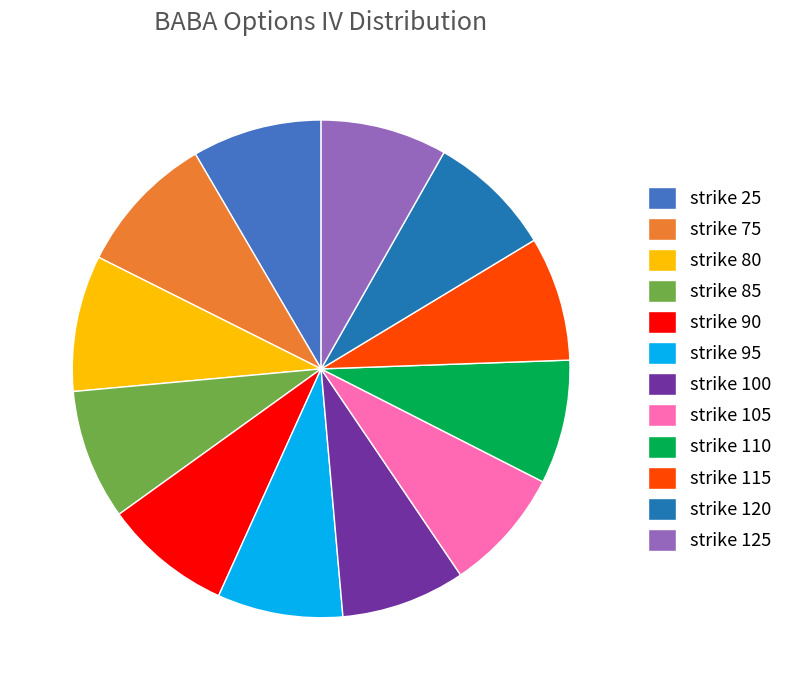

How many slices are in this pie chart?

12